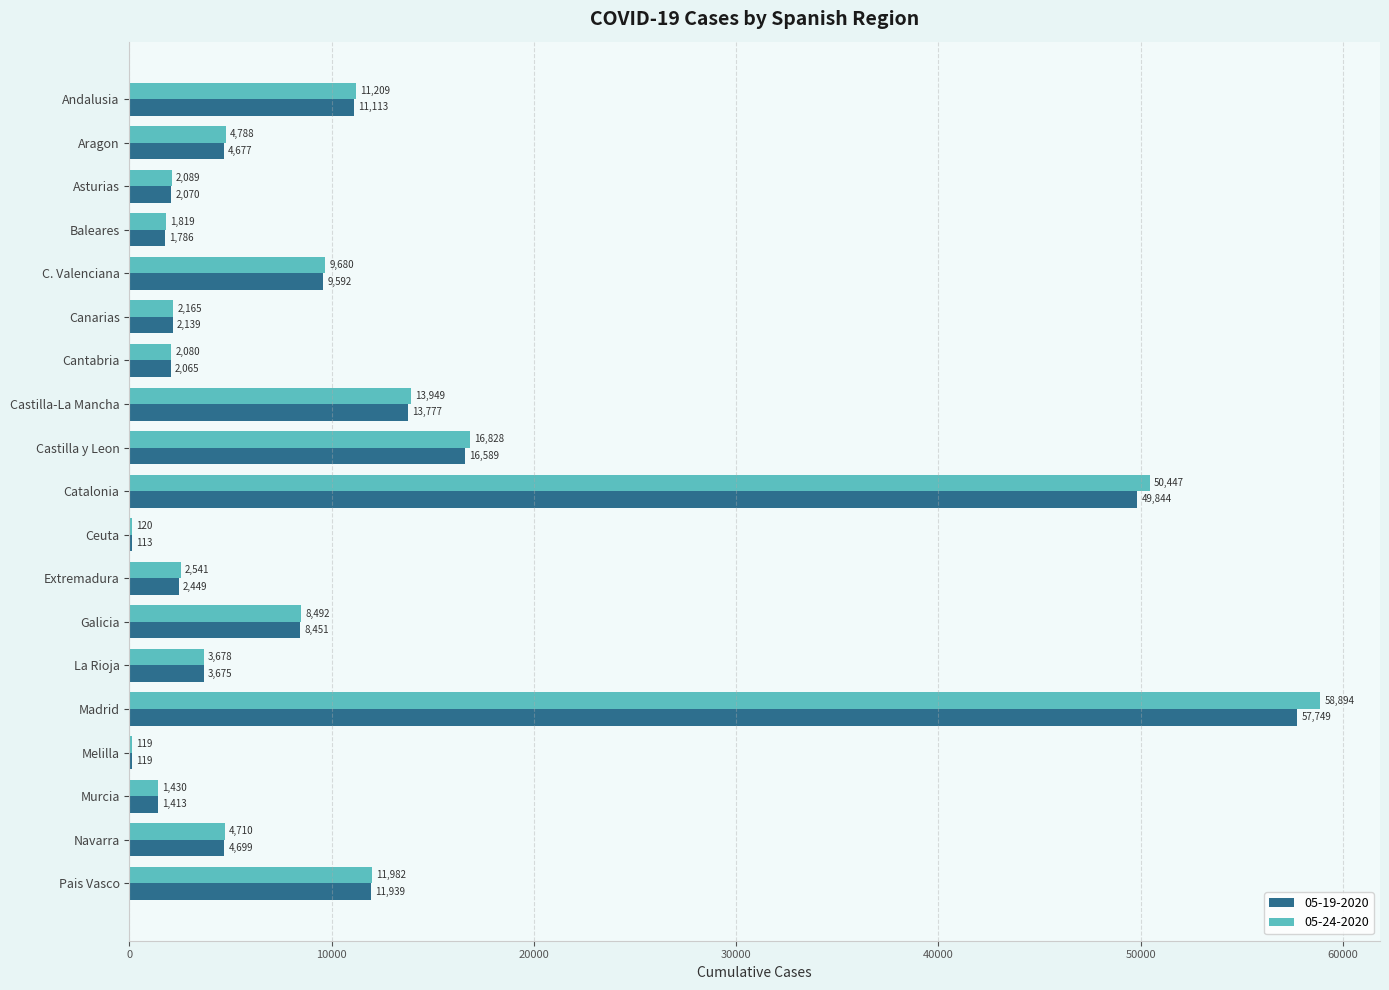

Which series has the largest total across all categories?

05-24-2020